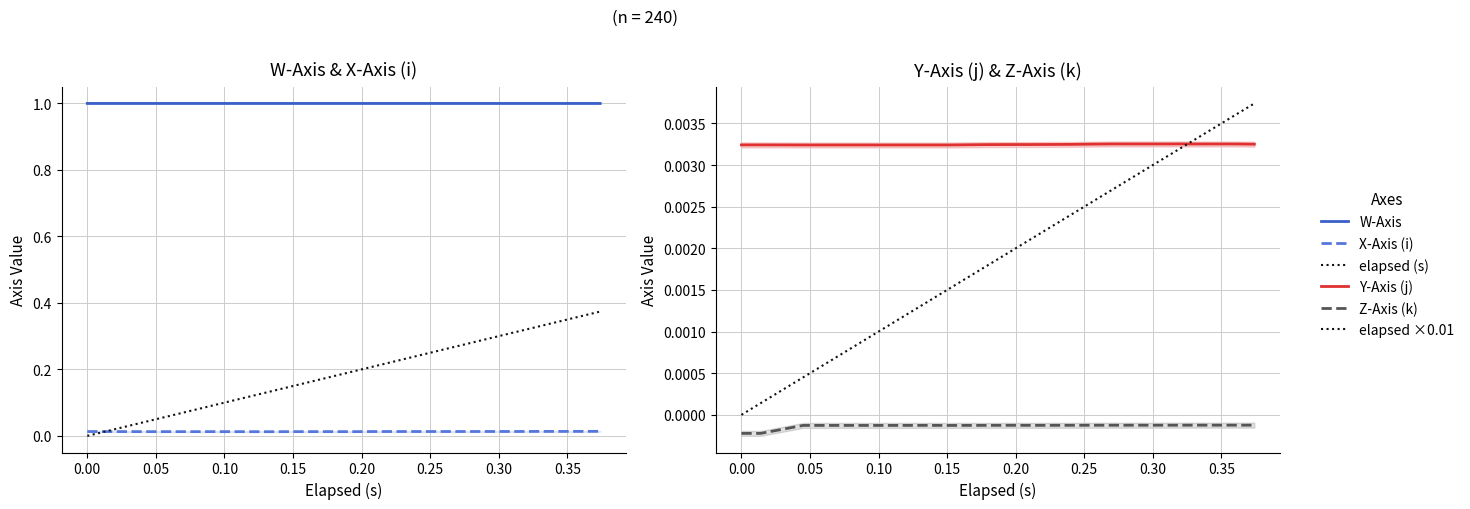

Between 0.00 and 0.25, which series saw the biggest shift?

elapsed (s)